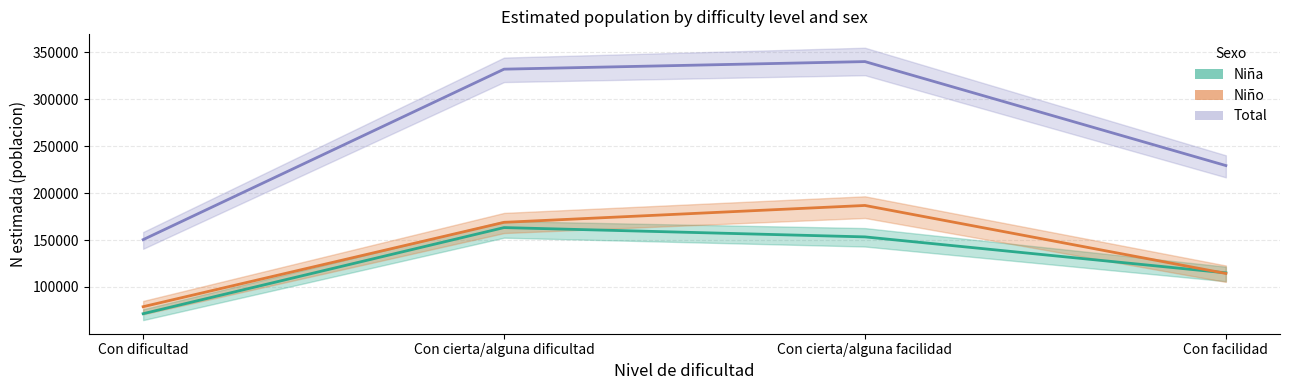

Which series has the largest total across all categories?

Total